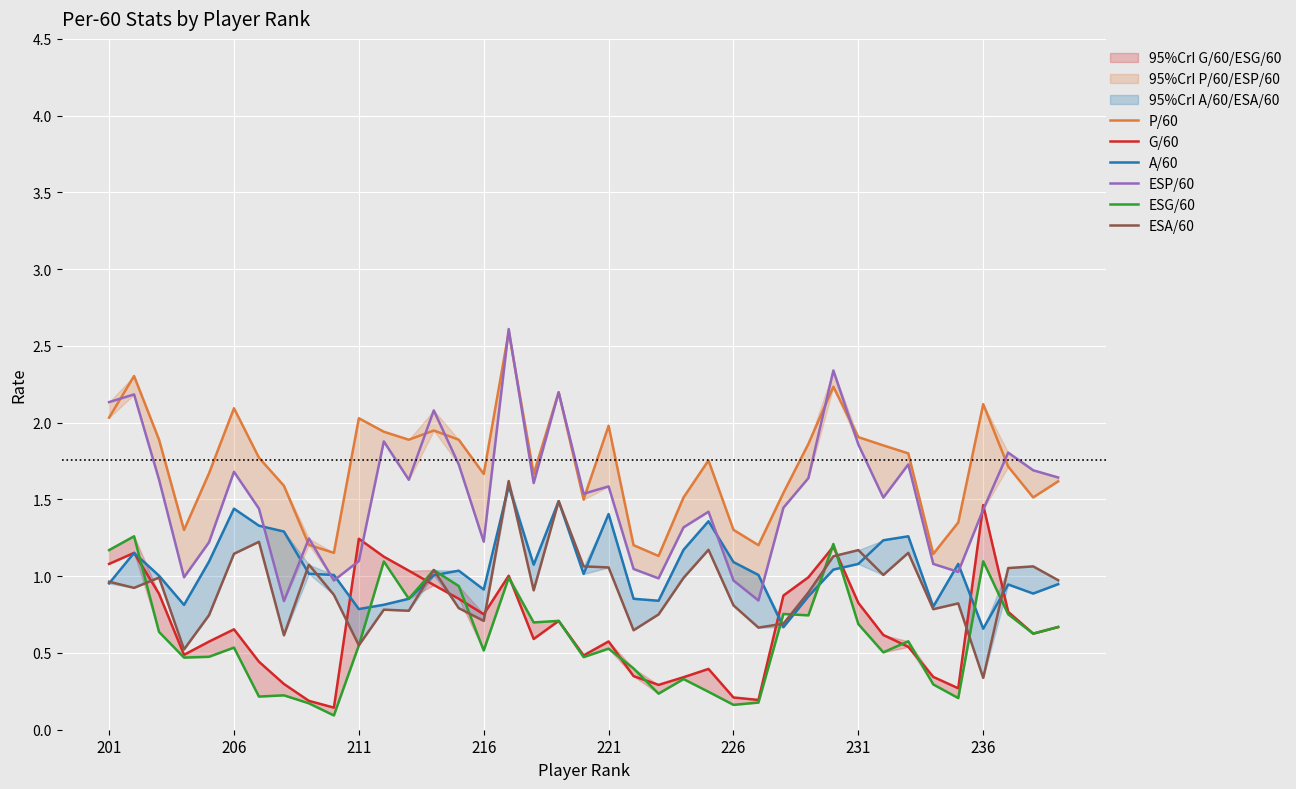

What is the average value of the ESP/60 series?

1.5